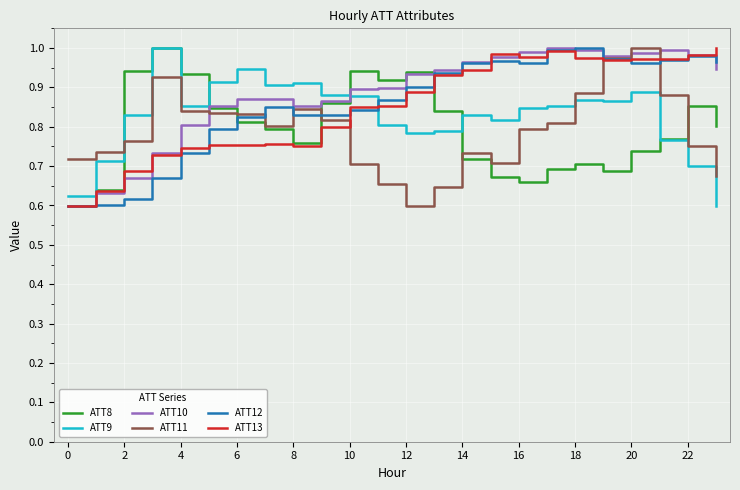

Which series ends up on top after the final intersection of ATT11 and ATT9?

ATT11